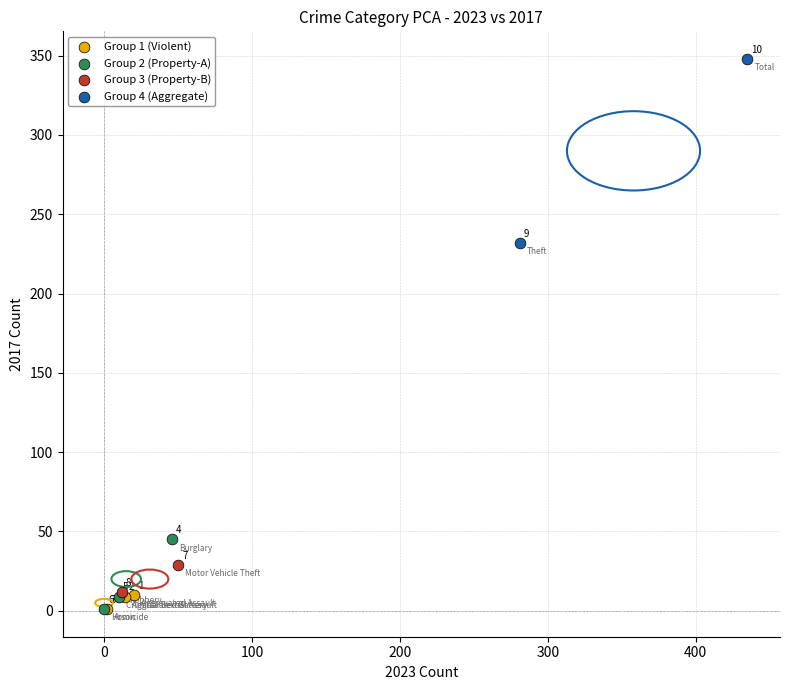

What are all the series names shown in the legend?

Group 1 (Violent), Group 2 (Property-A), Group 3 (Property-B), Group 4 (Aggregate)